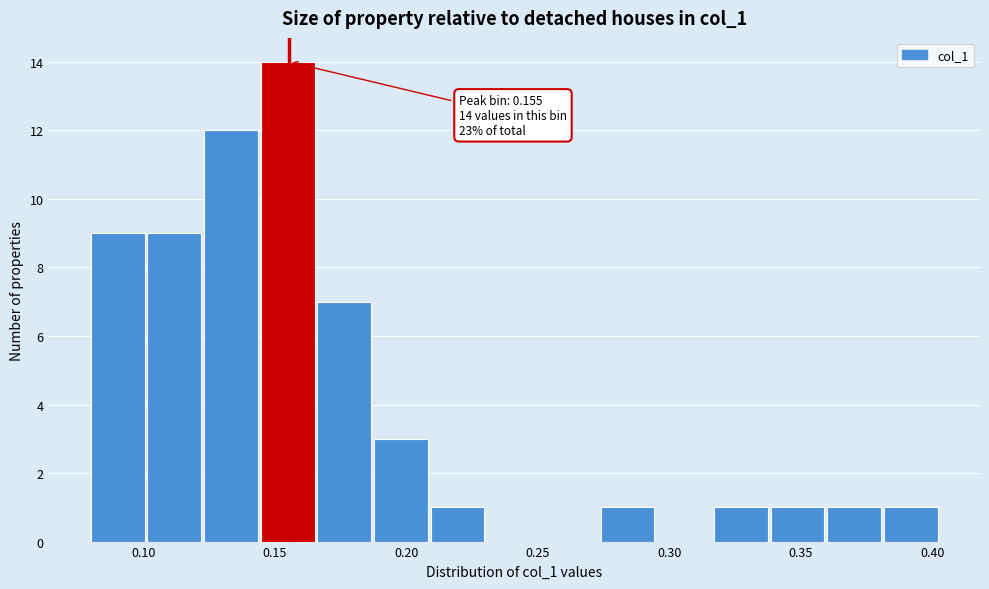

Over which range of the x-axis is the bar tallest?

0.145 to 0.165